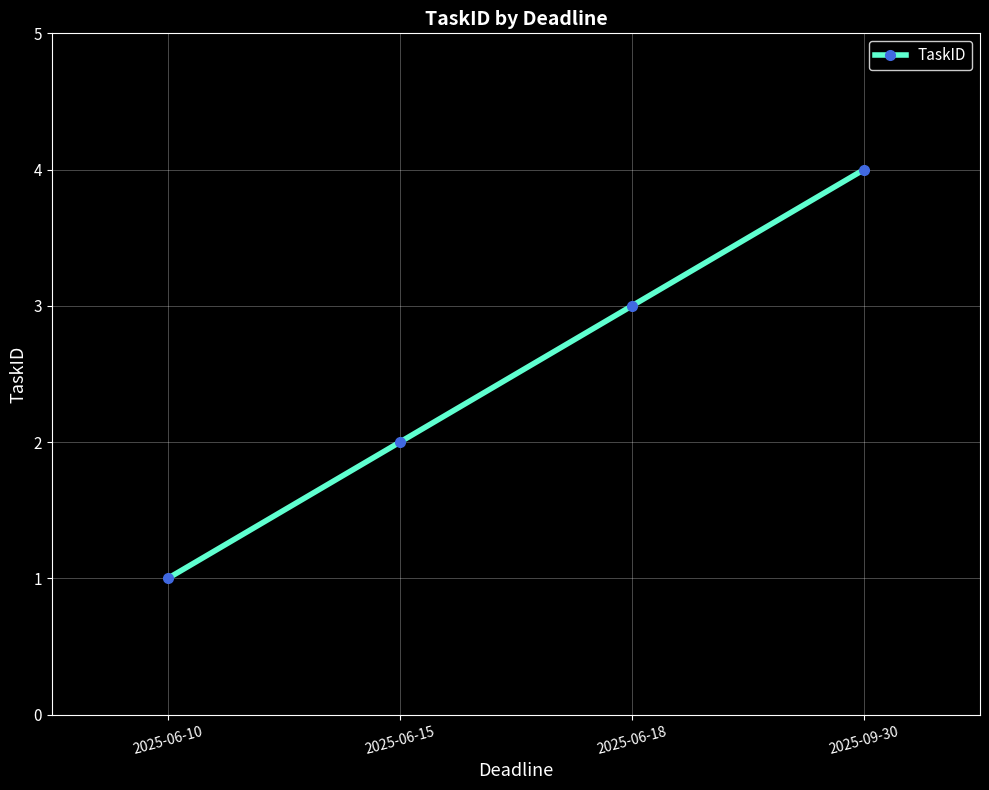

What position from the right is 2025-06-15?

3